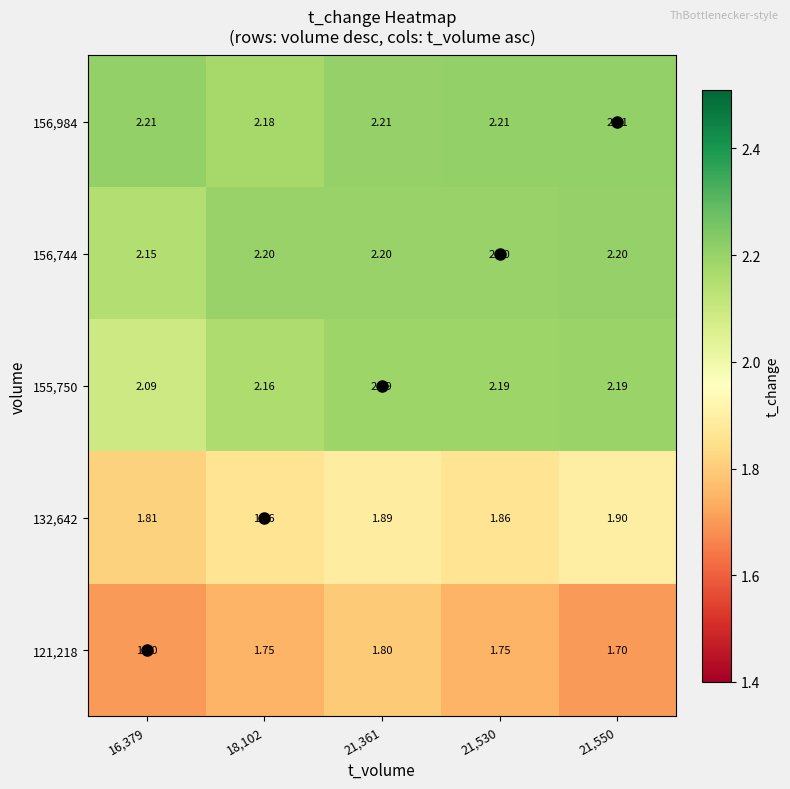

Count the number of data series in this chart.

5